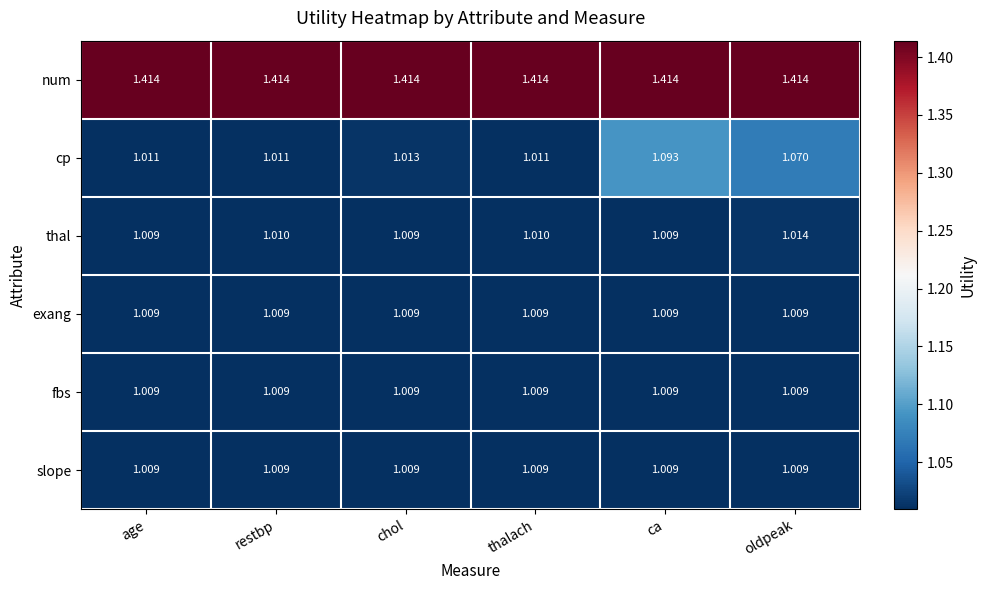

Between thalach and ca, which series saw the biggest shift?

cp